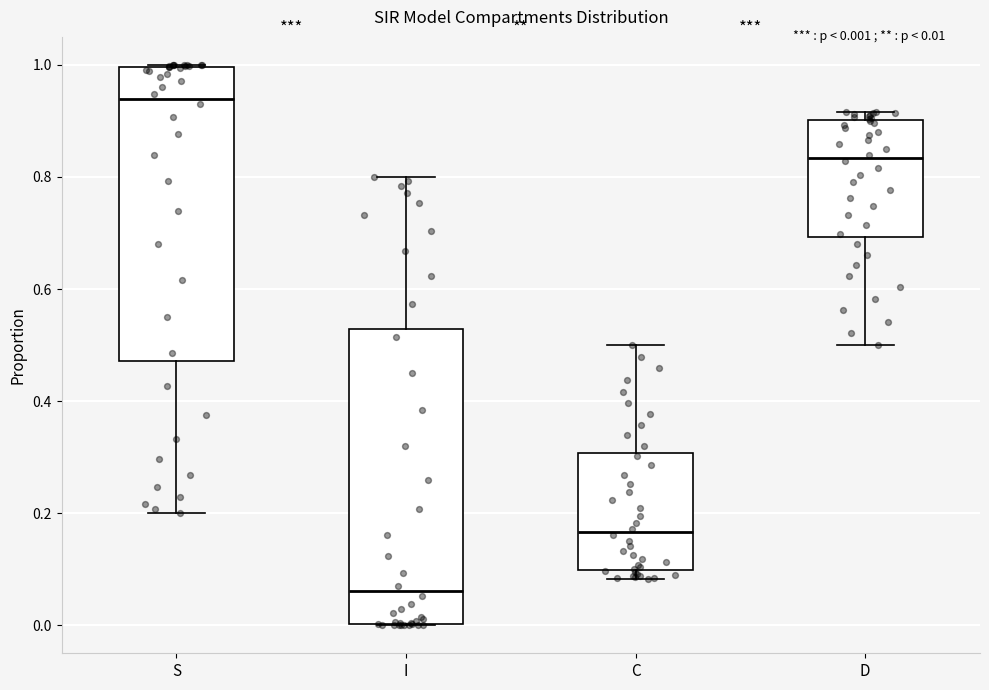

Reading left to right, transcribe this box plot: for each box, give where its median line is, the range the box spans, and where its two whiskers end, as read against the y-axis. The values are not printed on the chart, so give them approximately, as read against the axis.

S: median 0.94, box 0.48 to 1.00, whiskers 0.20 to 1.00
I: median 0.06, box 0.00 to 0.52, whiskers 0.00 to 0.80
C: median 0.16, box 0.10 to 0.30, whiskers 0.08 to 0.50
D: median 0.84, box 0.70 to 0.90, whiskers 0.50 to 0.92